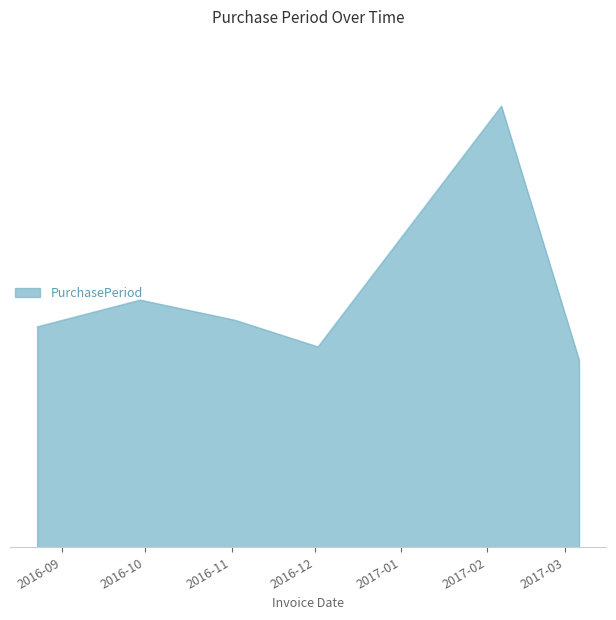

Is this an area chart (filled region under the line)?

Yes